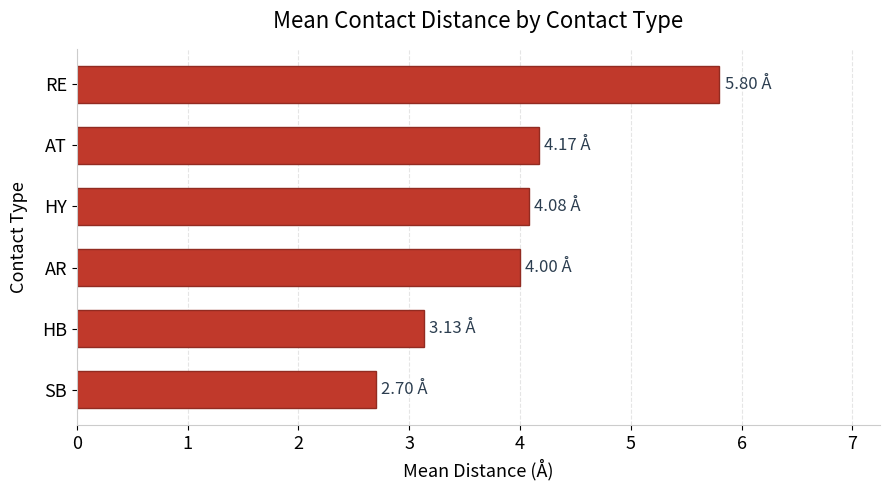

At which category does the chart reach its peak across all series?

RE